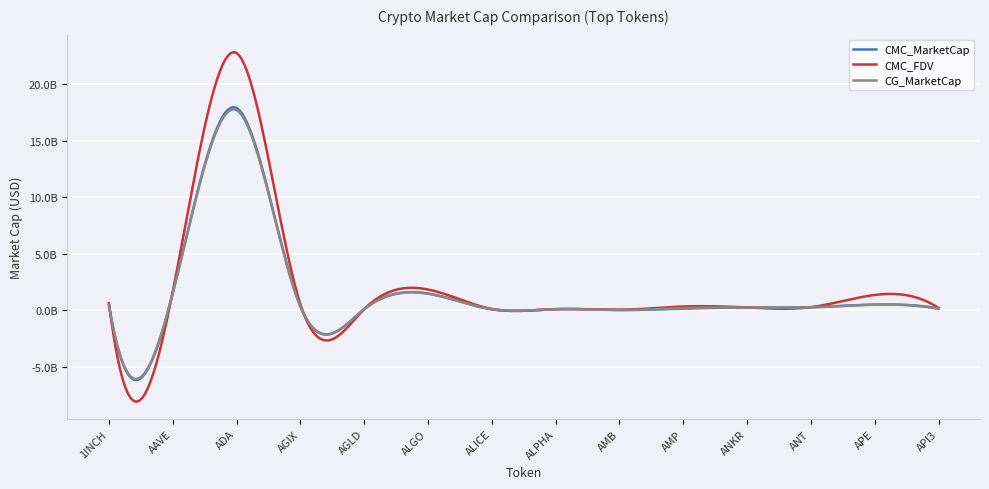

Is this an area chart (filled region under the line)?

No